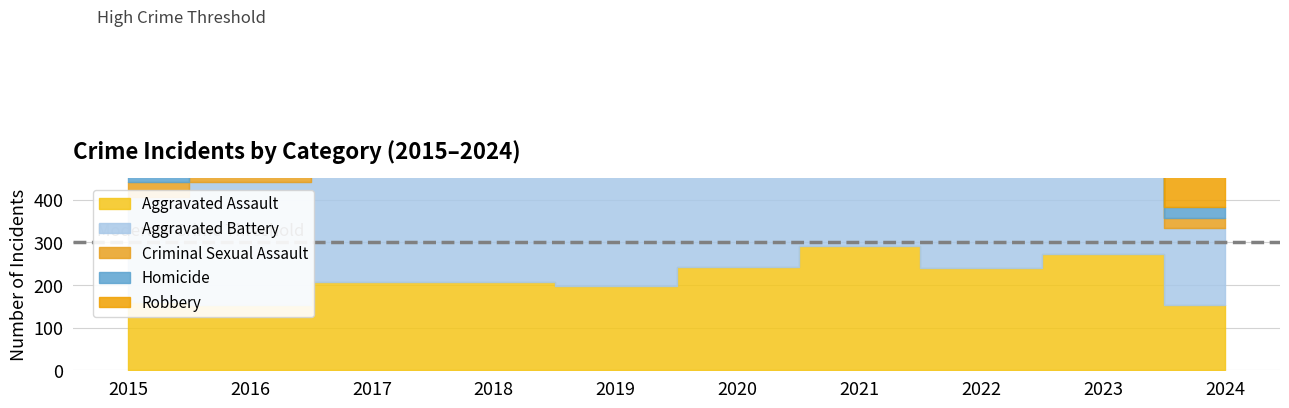

Where is Homicide nearest to the value 26?

2024